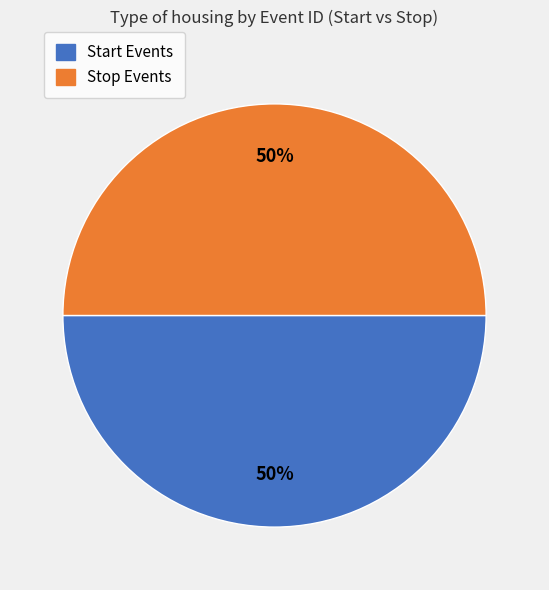

To the nearest percent, what is the average slice percentage?

50%